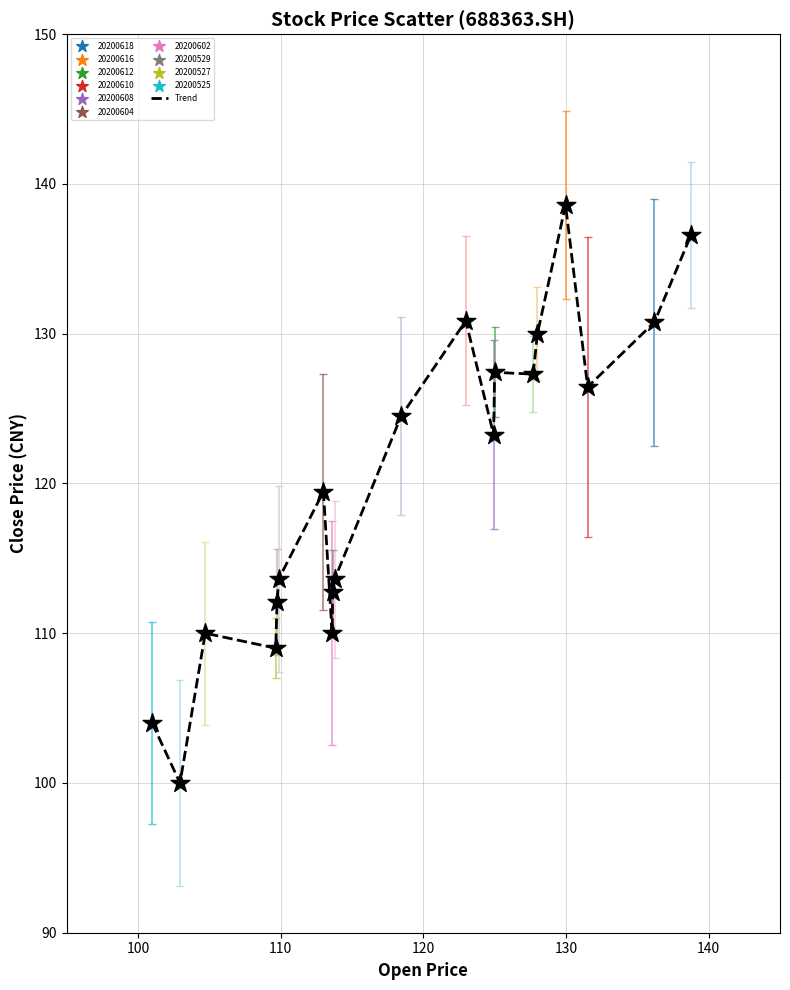

What is the difference between the maximum and minimum values?

38.6